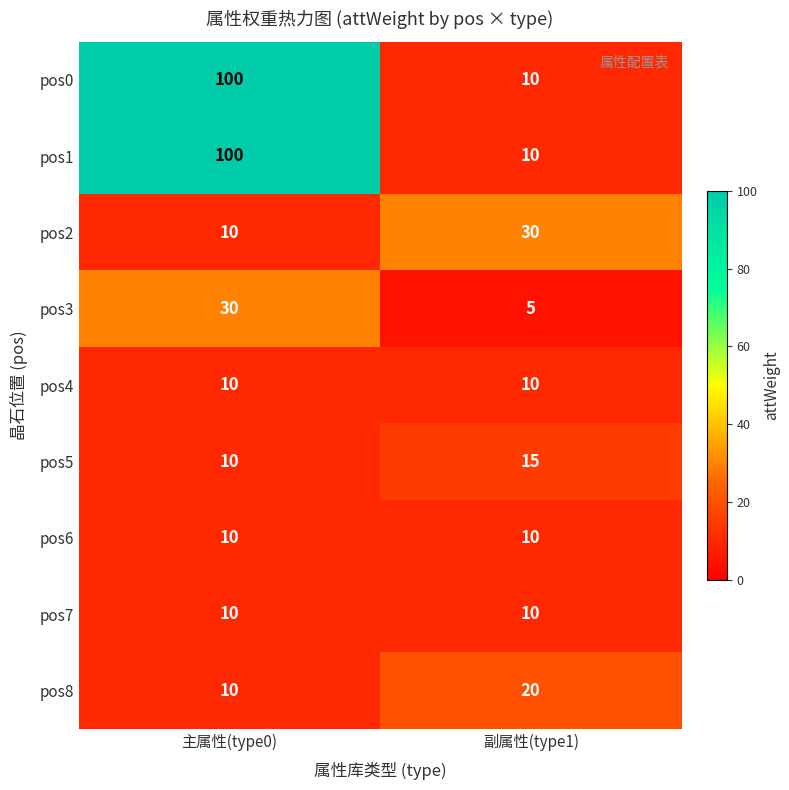

The value of pos6 at 主属性(type0) is 10. True or false?

True